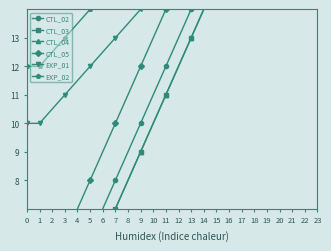

What is the sum of all CTL_03 values?

225